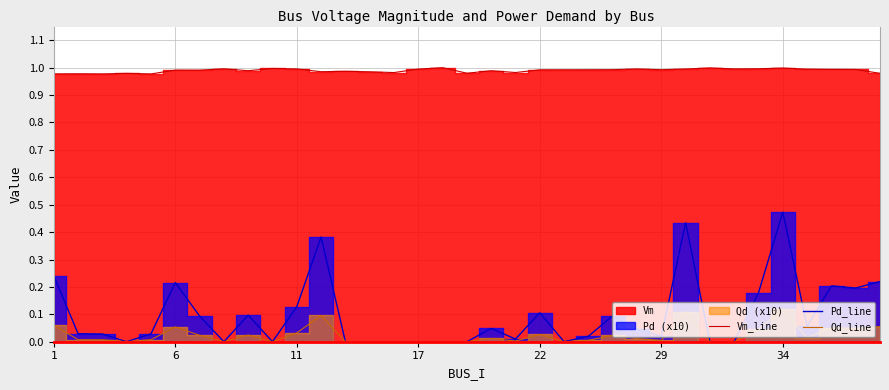

True or false: Vm_line and Qd_line cross at least once.

False